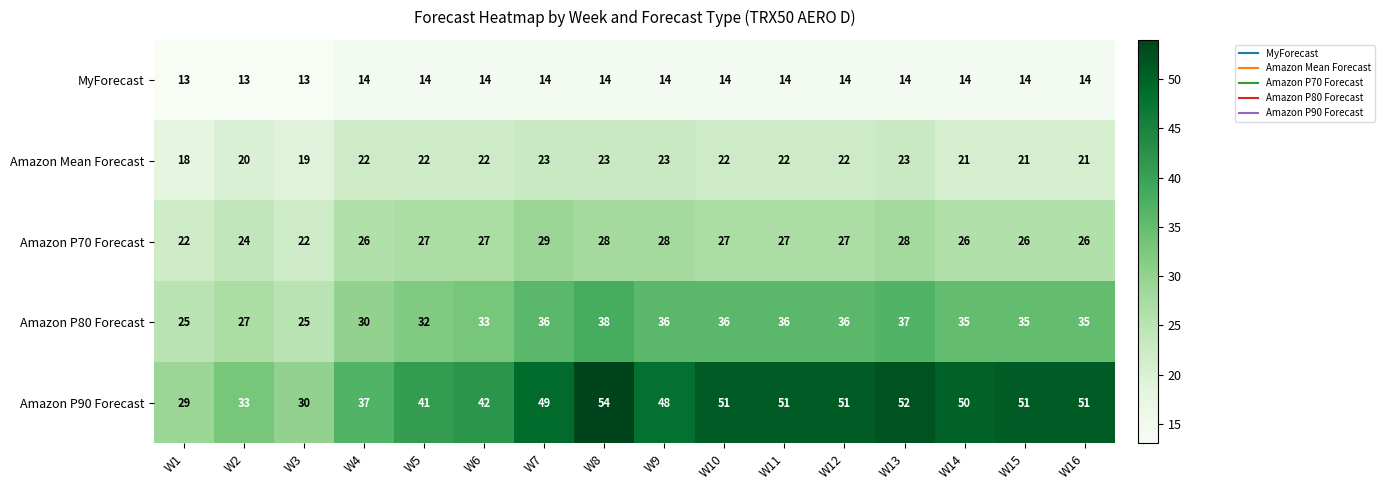

Rank the series by their average value, from highest to lowest.

Amazon P90 Forecast, Amazon P80 Forecast, Amazon P70 Forecast, Amazon Mean Forecast, MyForecast